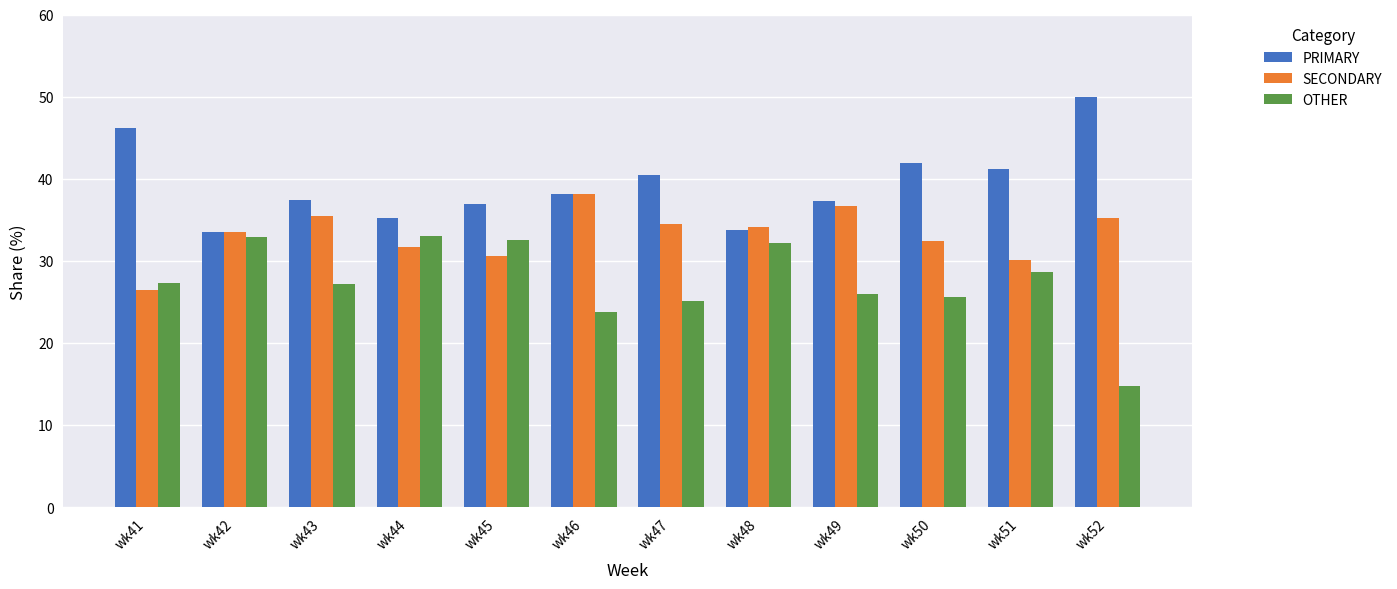

What is the value of the OTHER bar at the 5th from the left?

32.5